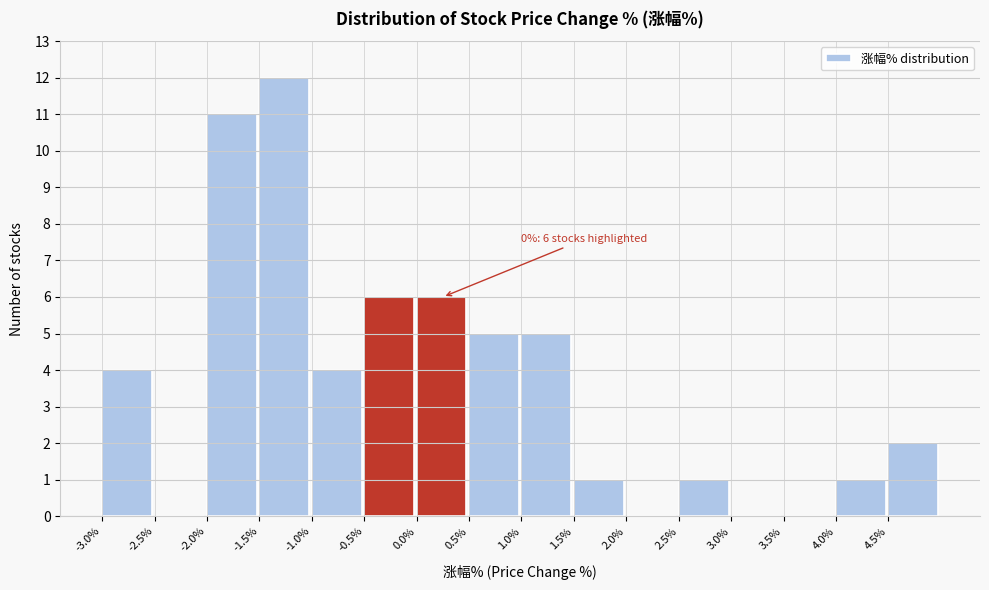

Which range on the x-axis has the tallest bar?

-1.5 to -1.0